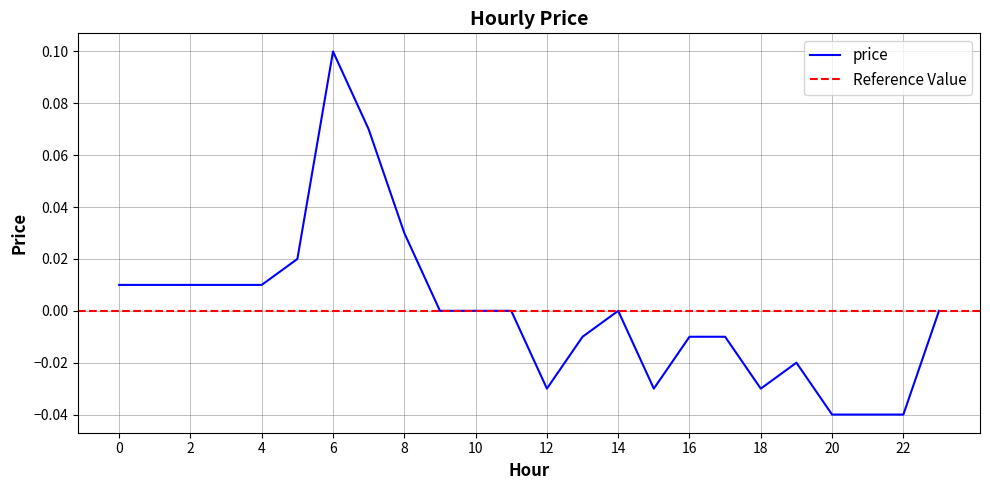

Reading left to right, list all the values displayed in this chart.

0=0.0	1=0.0	2=0.0	3=0.0	4=0.0	5=0.0	6=0.1	7=0.1	8=0.0	9=0.0	10=0.0	11=0.0	12=-0.0	13=-0.0	14=0.0	15=-0.0	16=-0.0	17=-0.0	18=-0.0	19=-0.0	20=-0.0	21=-0.0	22=-0.0	23=0.0